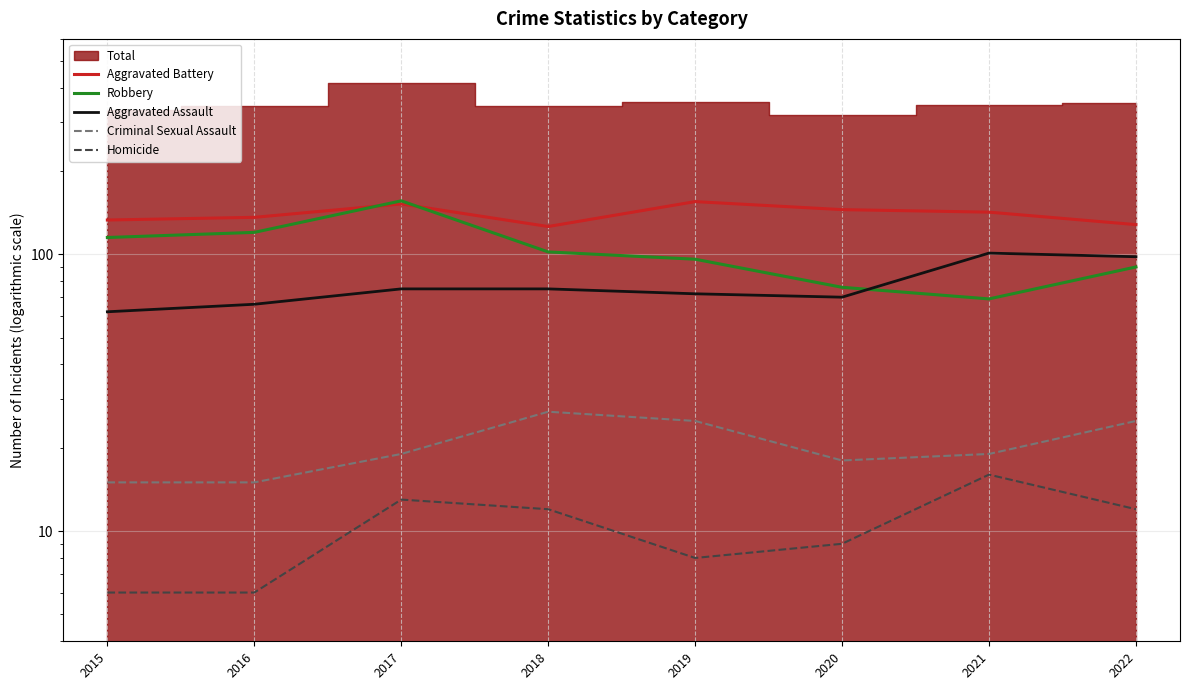

Which label corresponds to the largest value in the chart?

2017